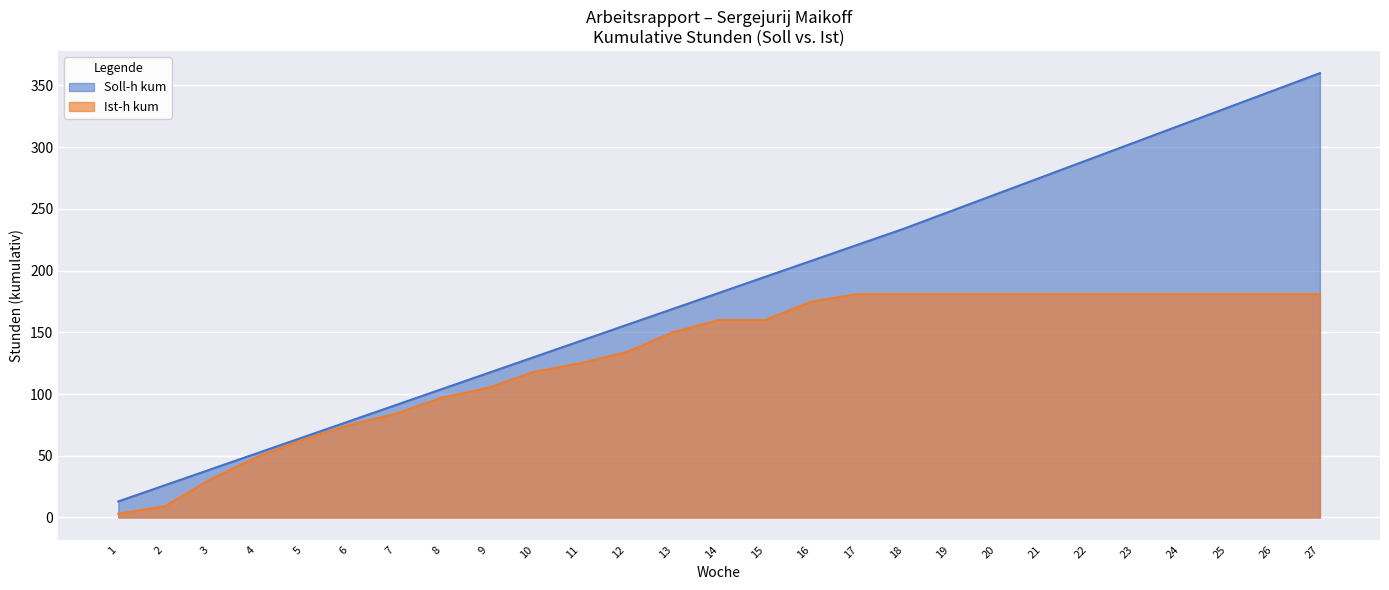

True or false: Ist-h kum has more than 2 interior local peaks.

False